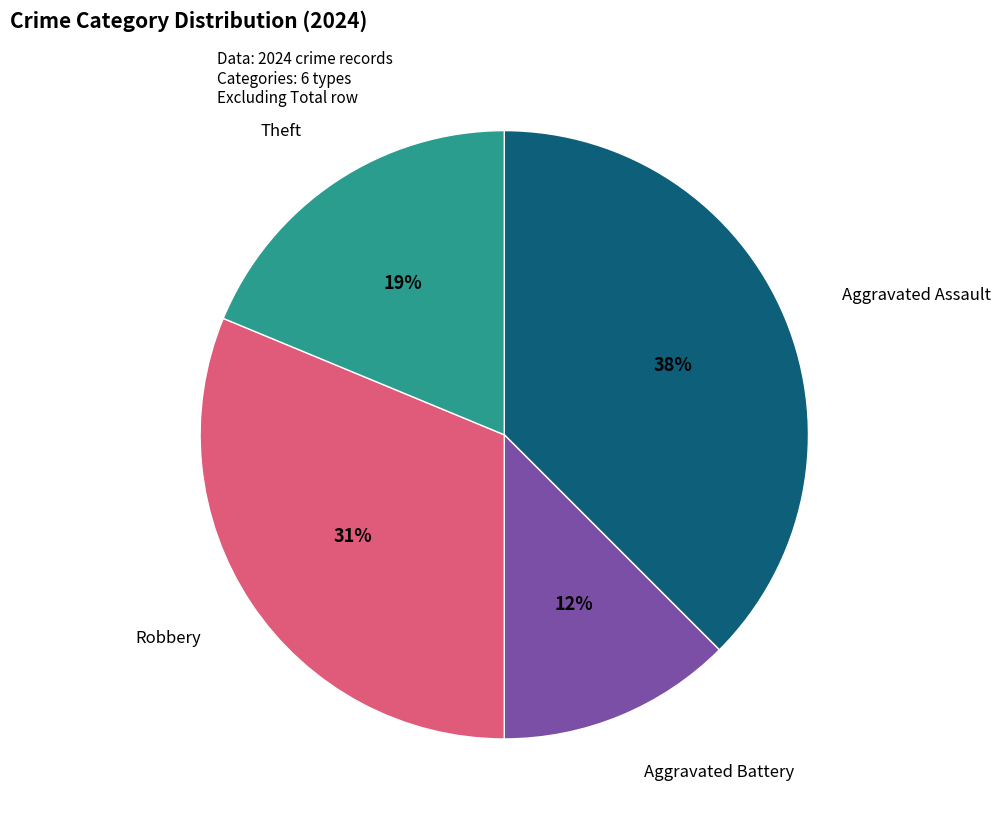

Is there any slice that represents more than half of the pie?

No